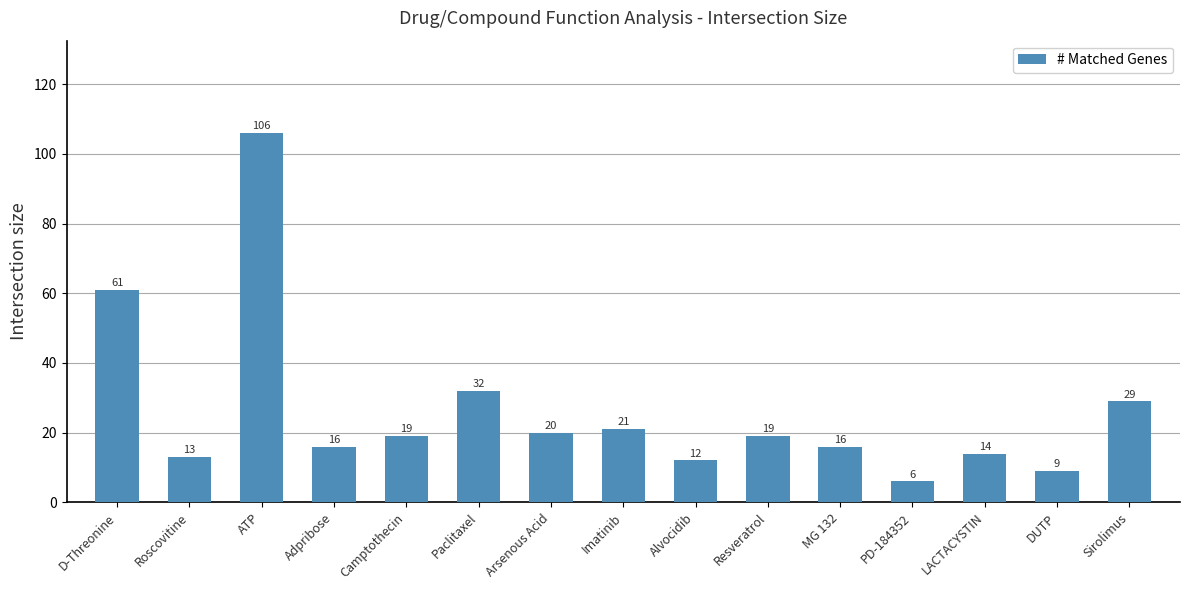

What is the maximum value shown in the chart?

106